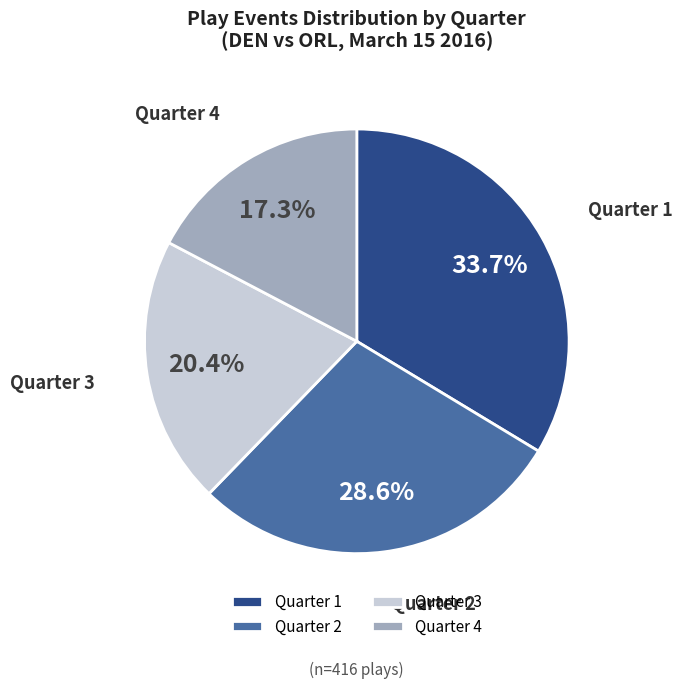

Approximately how many times larger is the value at Quarter 2 compared to Quarter 1?

0.8